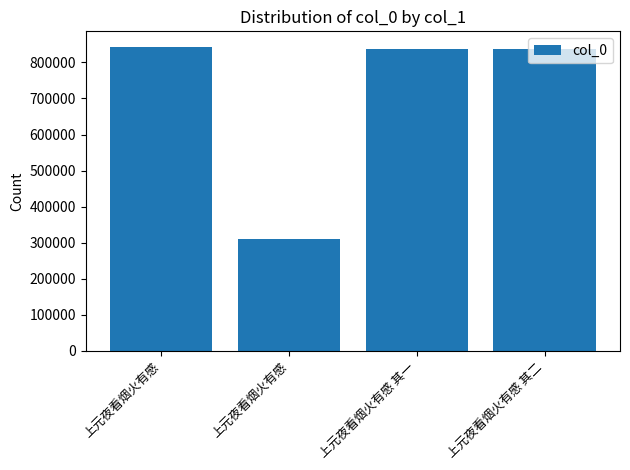

Are the bars grouped side by side (vs. stacked)?

No